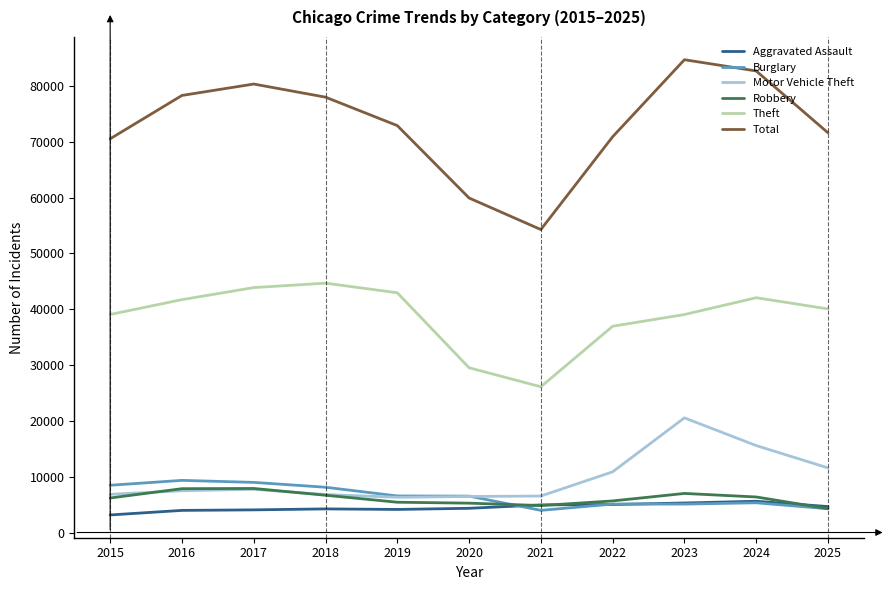

What is the total value across all series at 2019?

138245